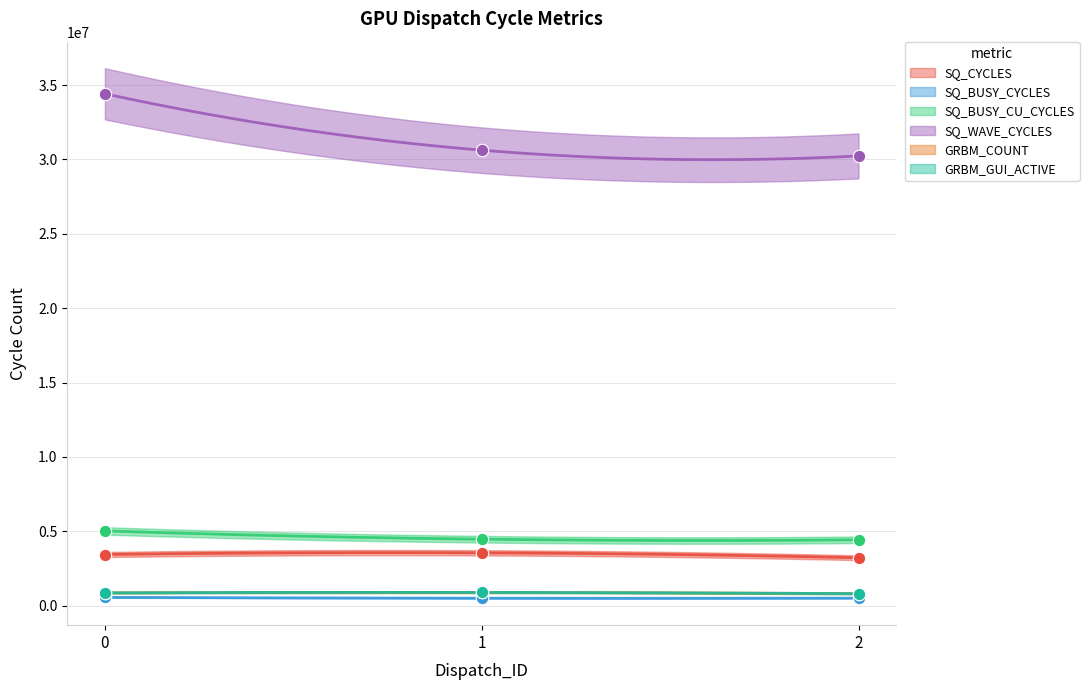

Which series contains the highest Y value?

SQ_WAVE_CYCLES